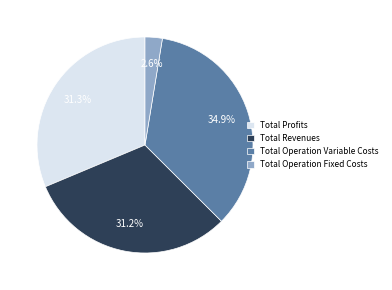

Does any single category account for the majority?

No